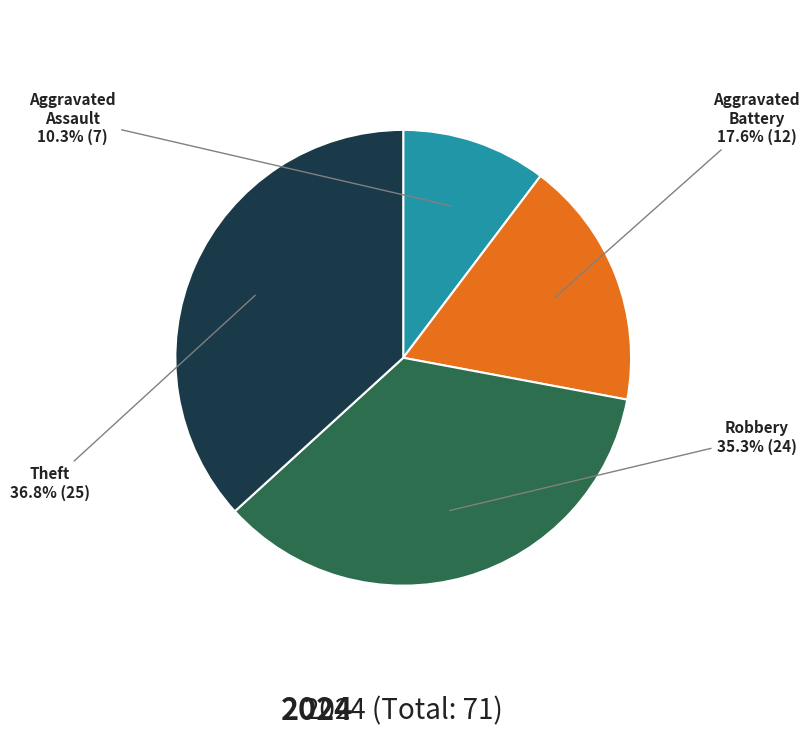

To the nearest percent, what is the average slice percentage?

25%